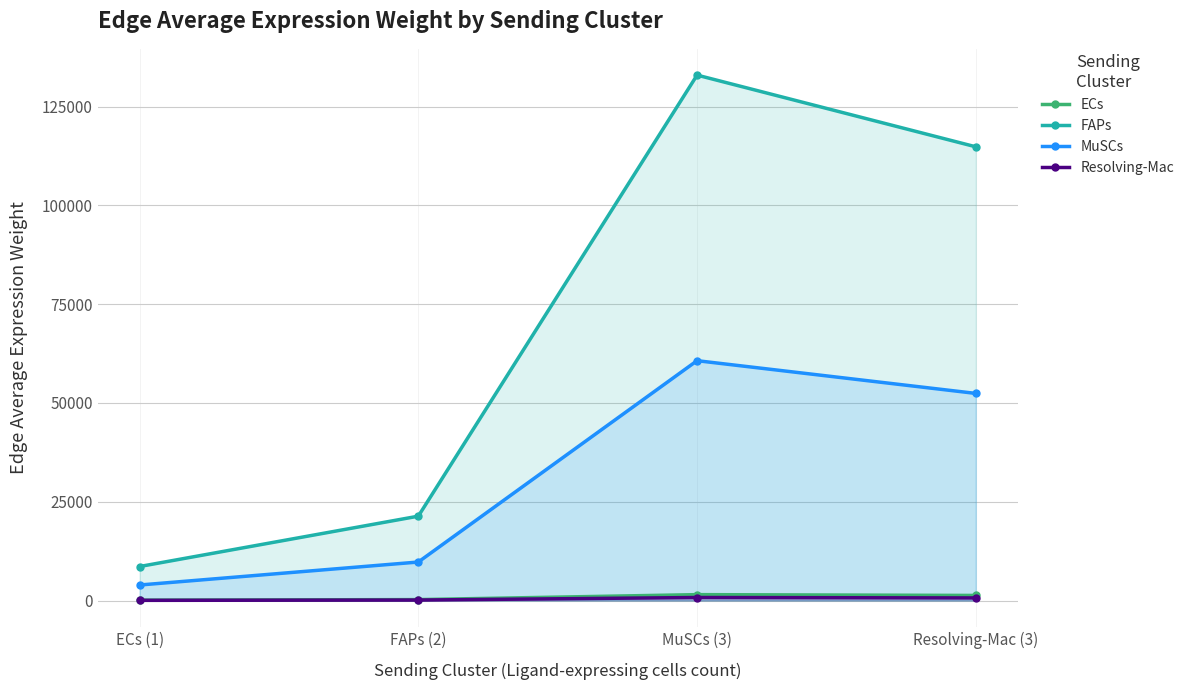

What is the difference between the second highest and second lowest values in the Resolving-Mac series?

538.9